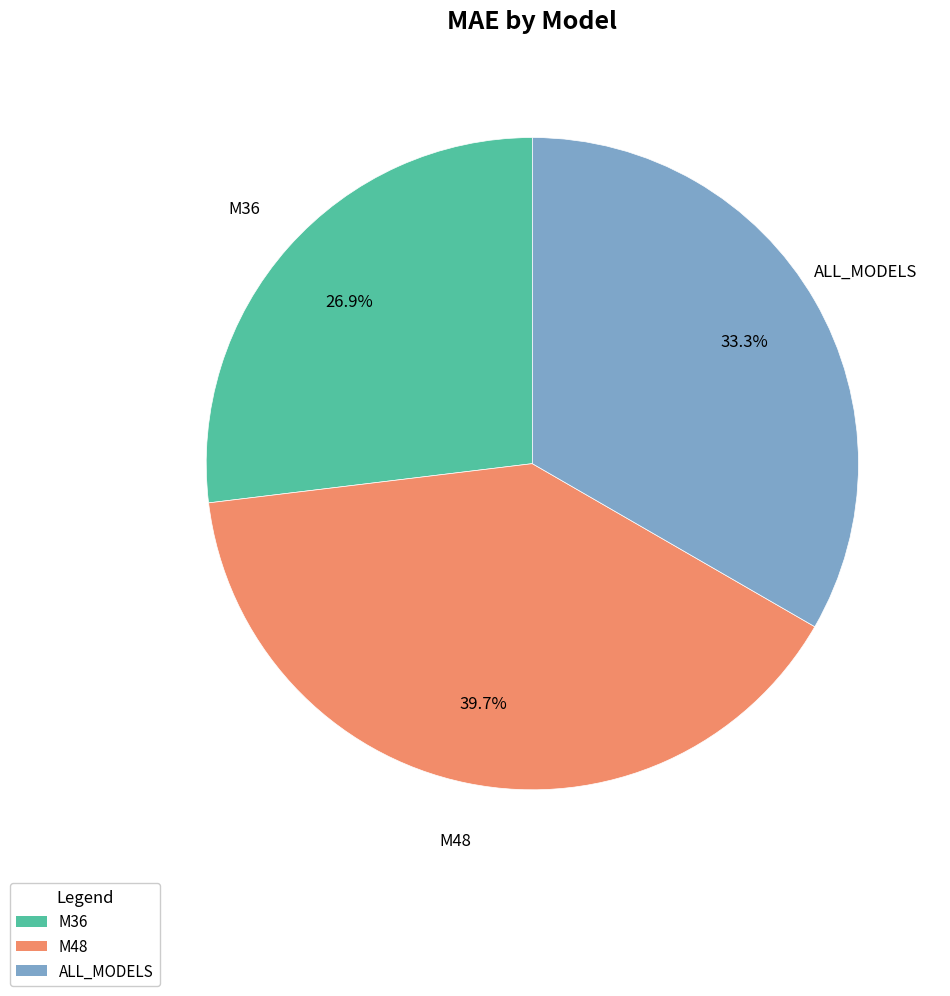

Is M36 the majority of the pie?

No